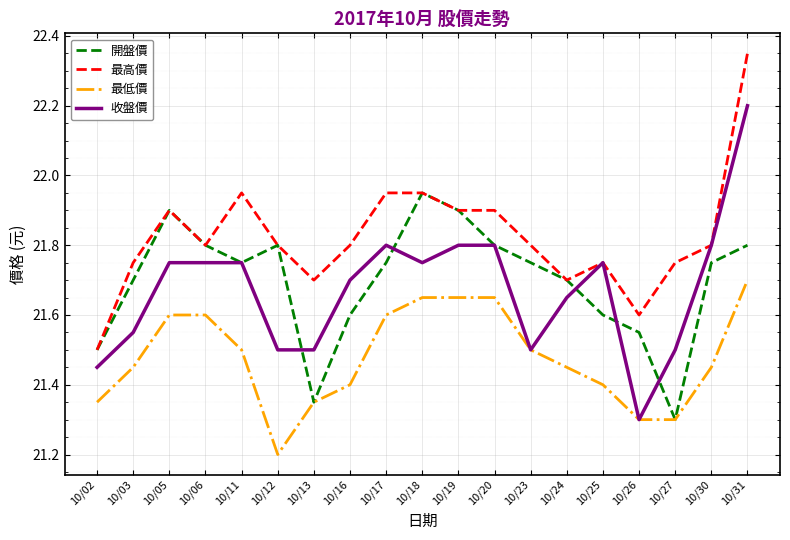

Rank the series by their maximum value, from lowest to highest.

最低價, 開盤價, 收盤價, 最高價